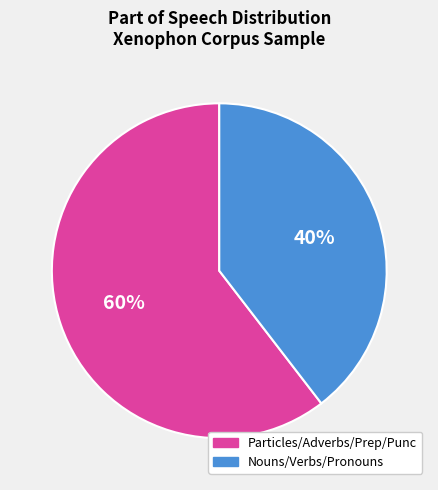

Does any single category account for the majority?

Yes